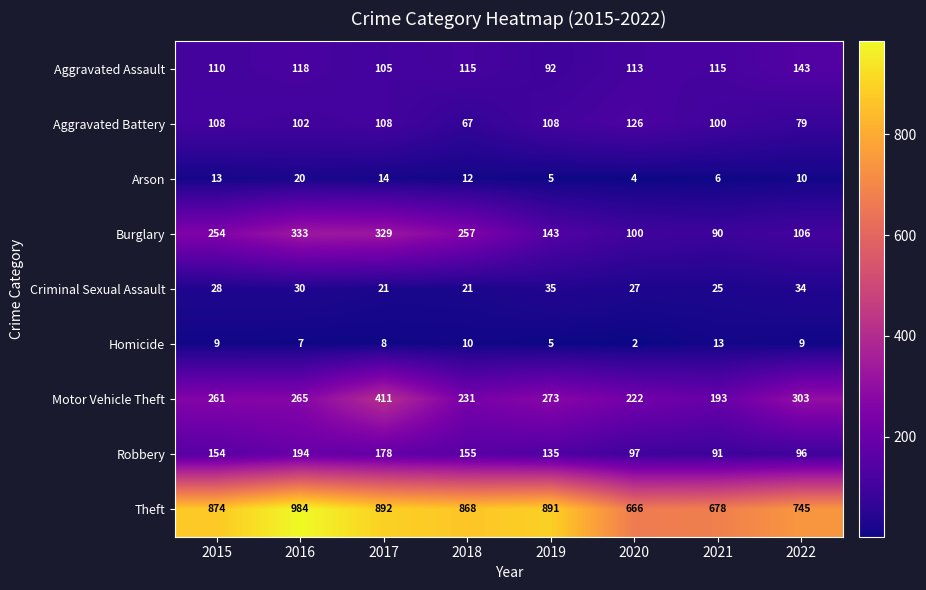

What is the sum of the Aggravated Assault values at 2016 and 2018?

233